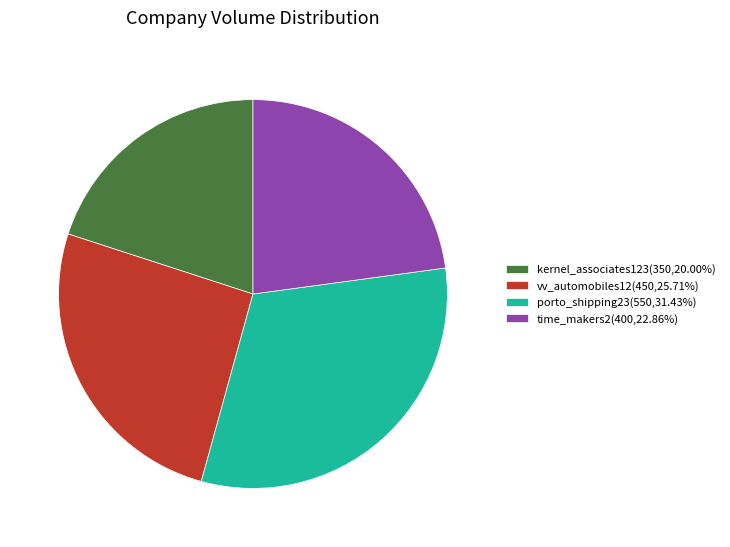

Does kernel_associates123 account for over 50% of the chart?

No